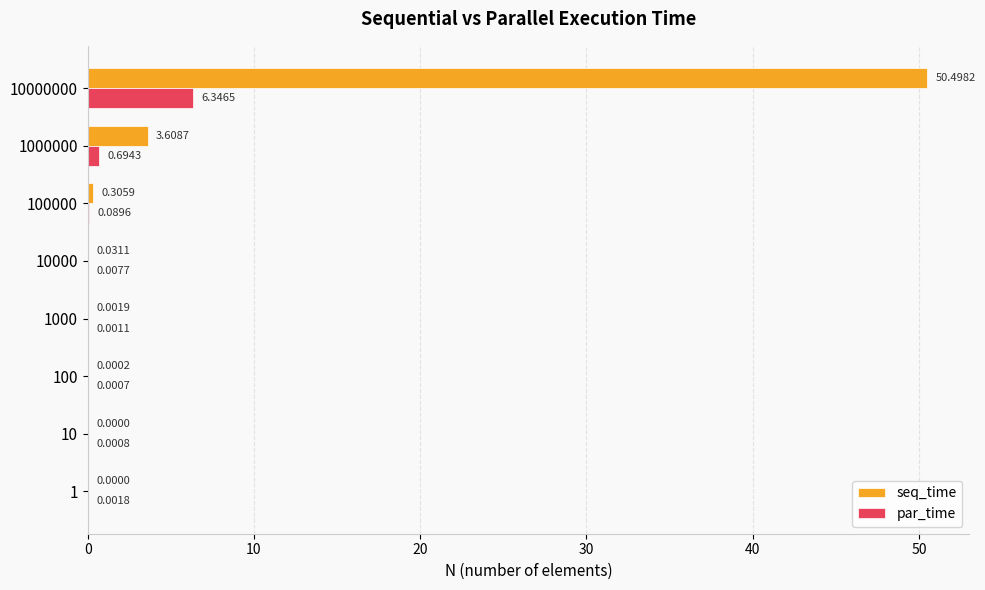

What is the sum of all seq_time values?

54.4